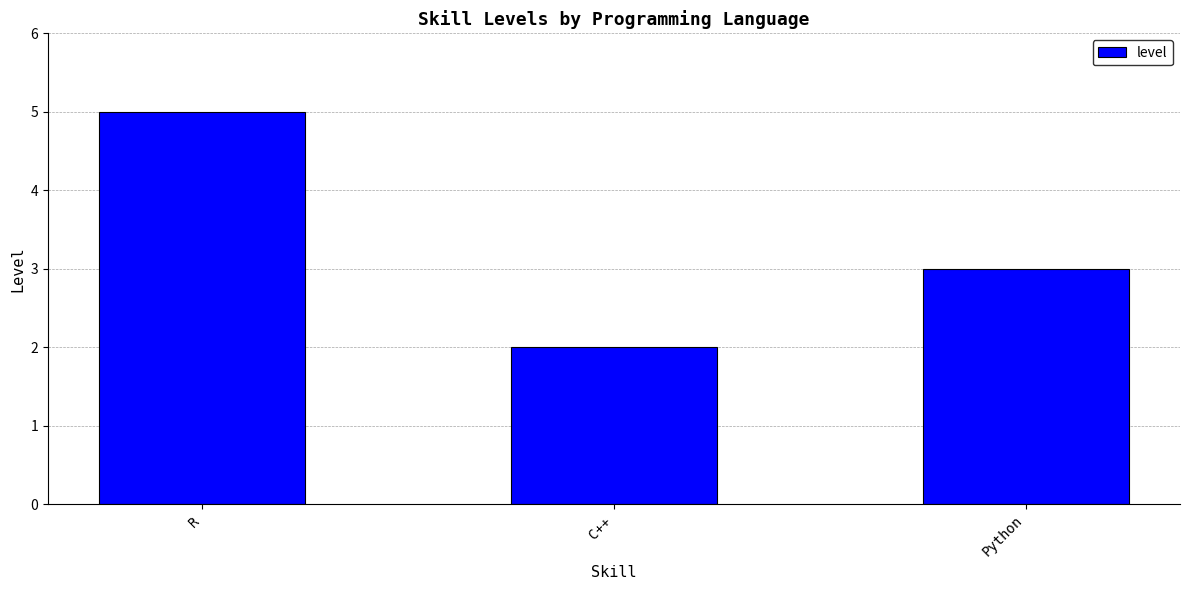

Reading left to right, list all the values displayed in this chart.

R=5	C++=2	Python=3